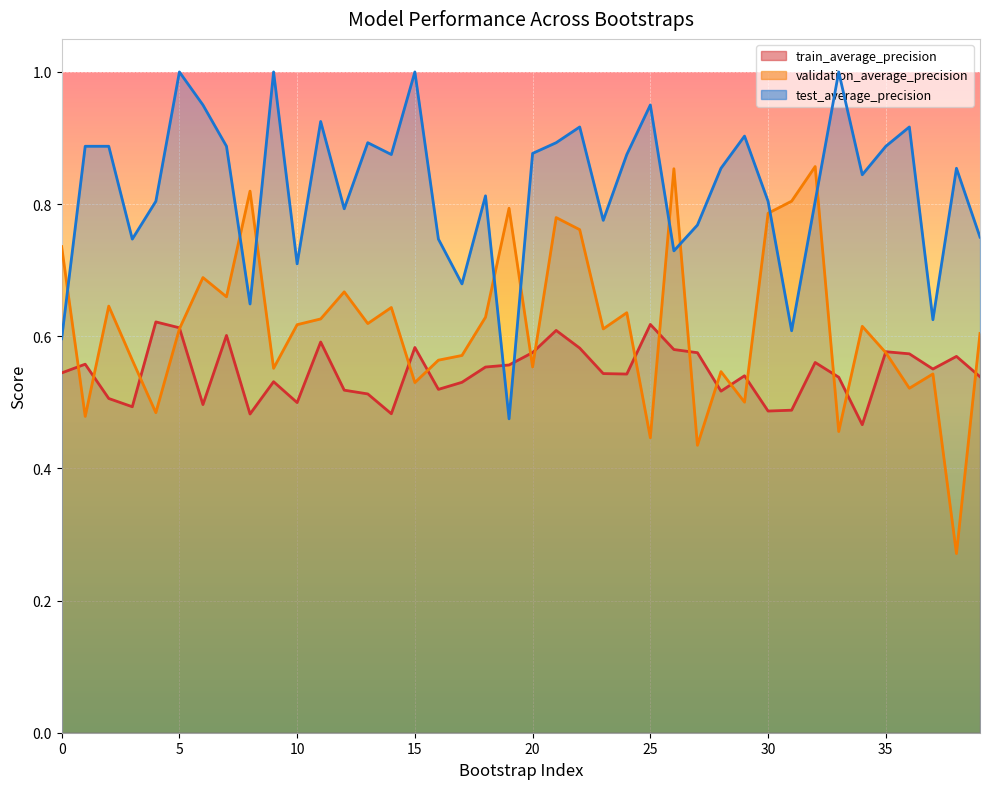

Which series ends up on top after the final intersection of validation_average_precision and train_average_precision?

validation_average_precision